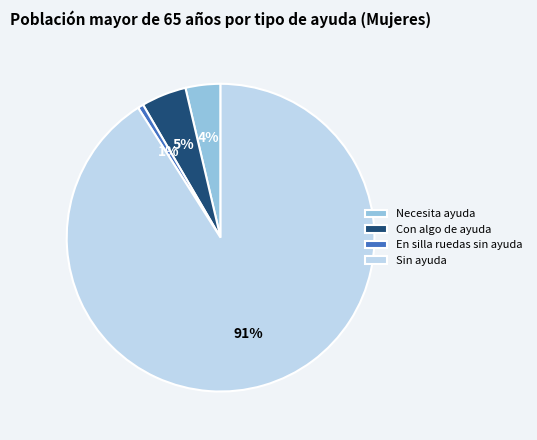

How many segments does this pie chart have?

4